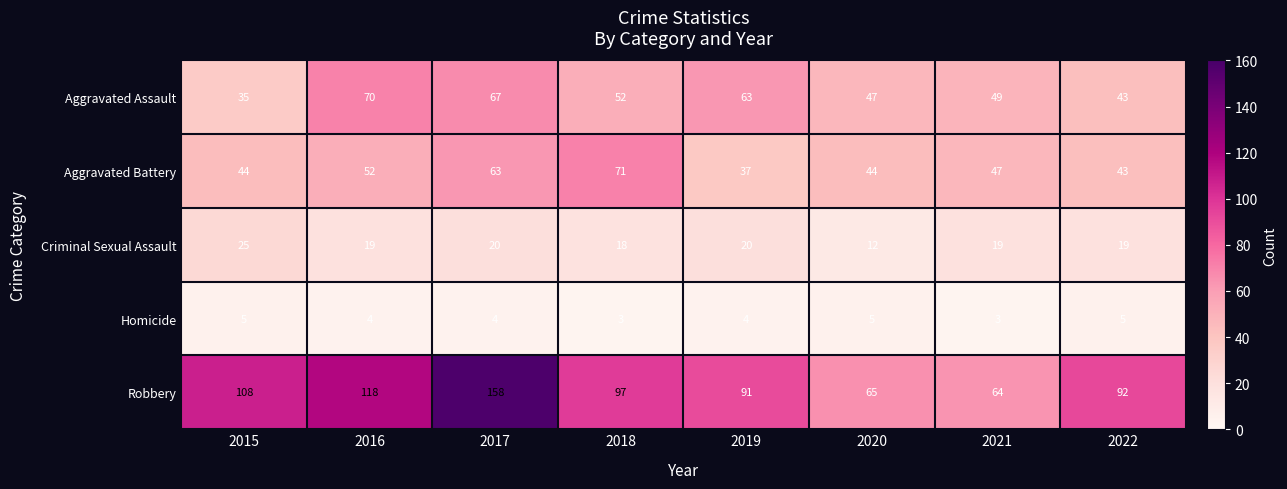

Which category has the highest value across all series?

2017